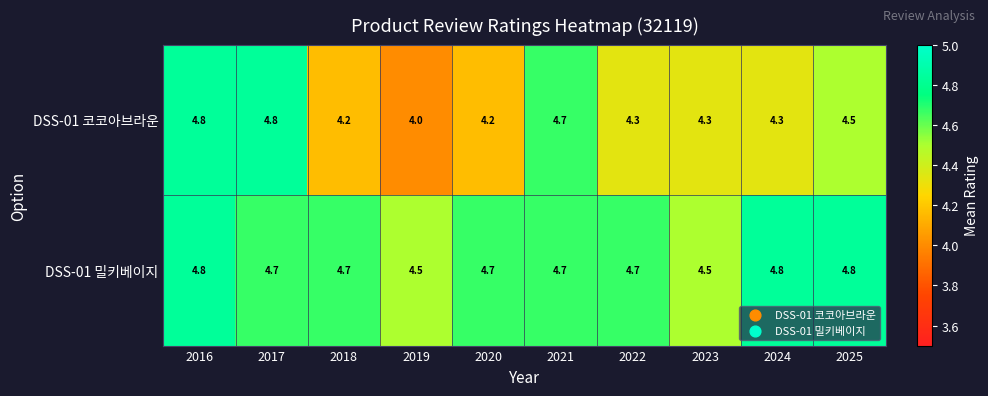

What is the spread (max minus min) of values at 2023?

0.2